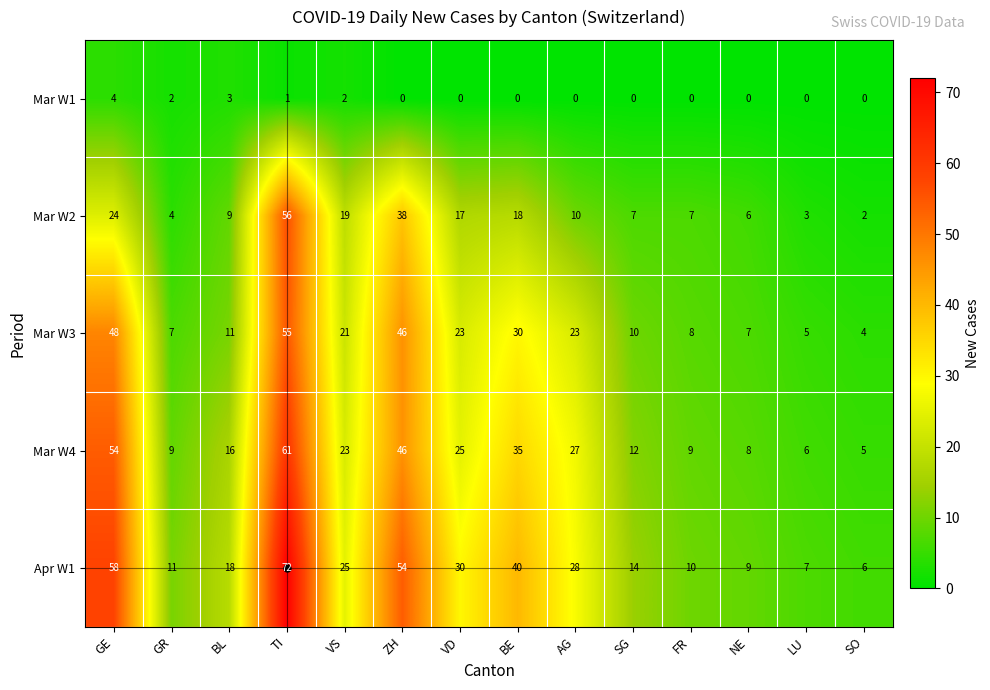

The value of Mar W2 at BL is 16. True or false?

False